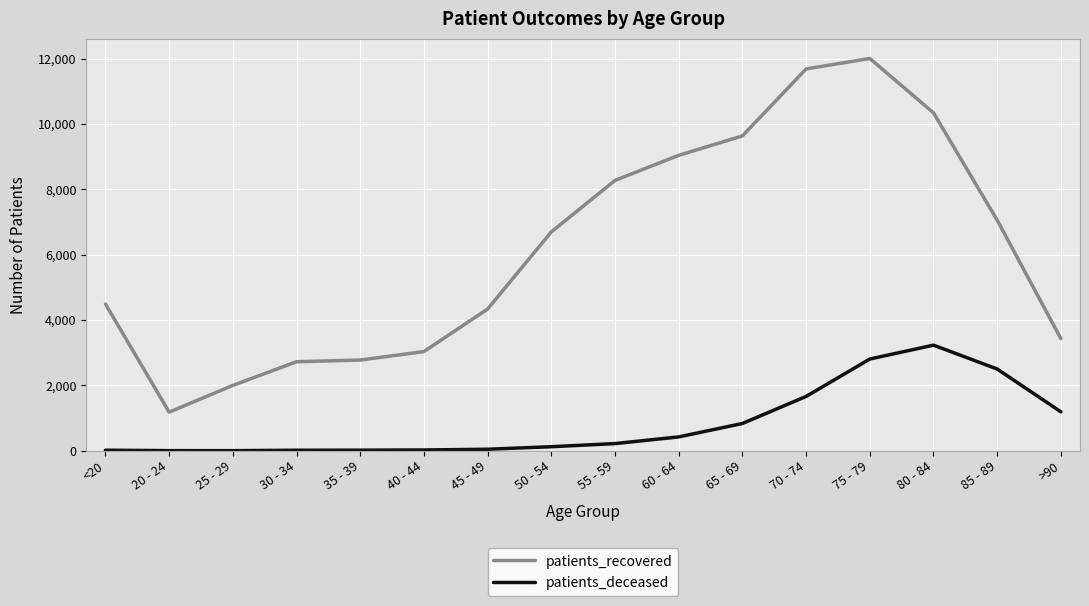

At how many categories does at least one series exceed 7854?

6